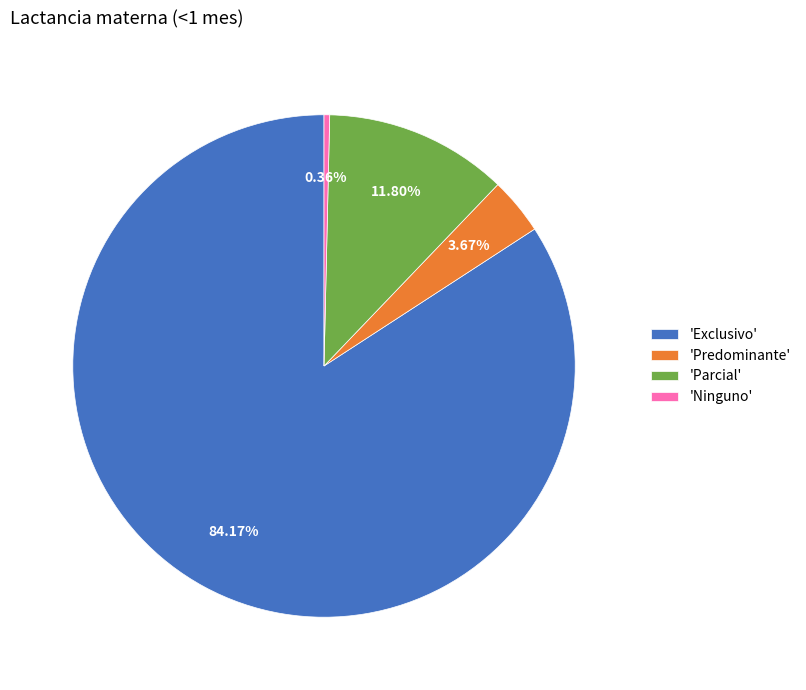

Is there a majority slice in this chart?

Yes